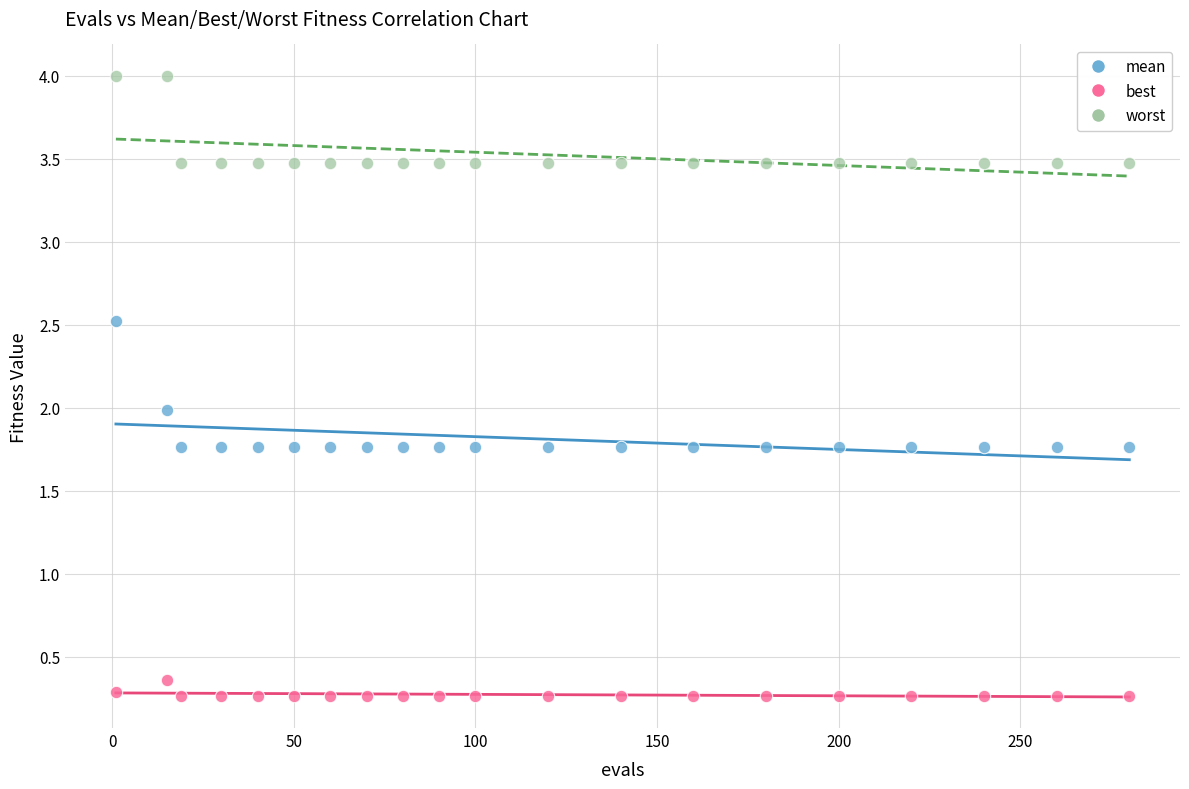

Which series has the widest spread of Y values?

mean